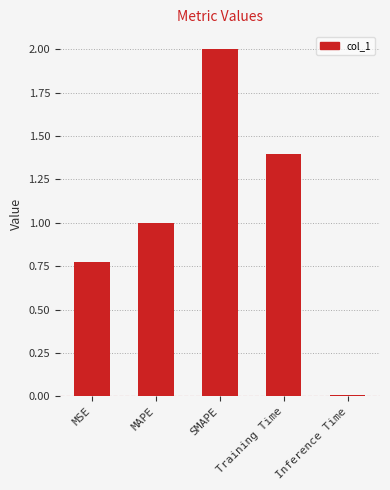

Which has a higher value, Training Time or MSE?

Training Time